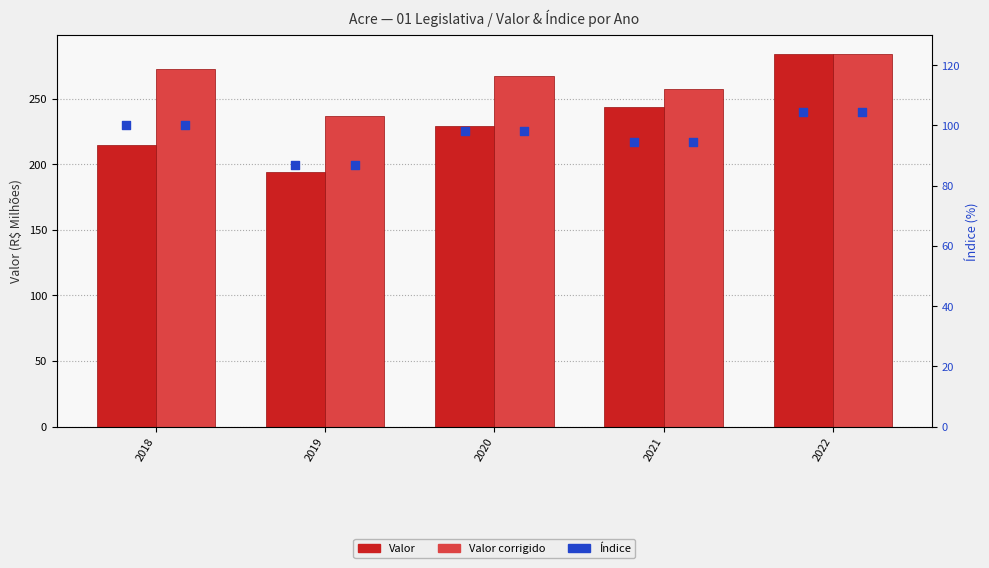

What are all the series names shown in the legend?

Valor, Valor corrigido, Índice